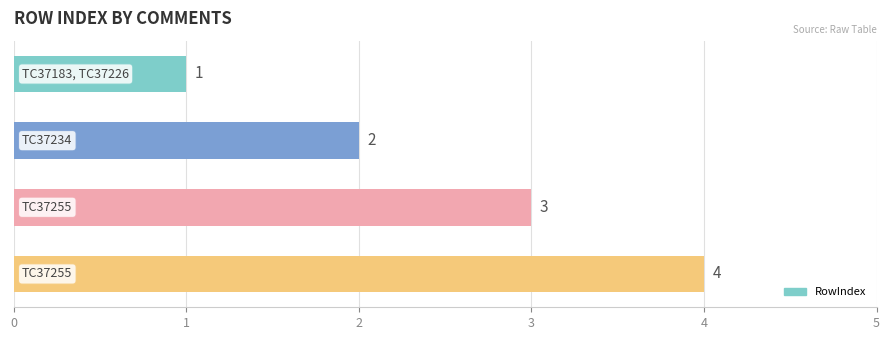

What is the sum of all values?

10